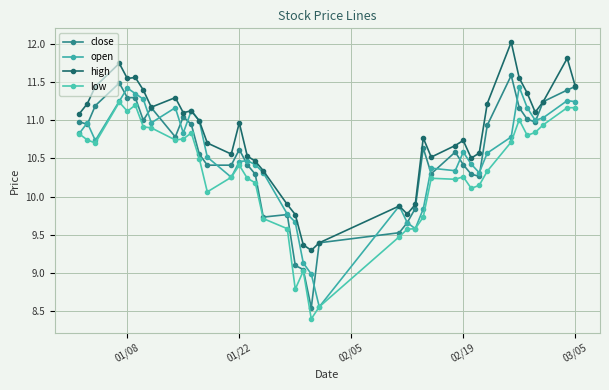

How many values in the low series are below 10?

10